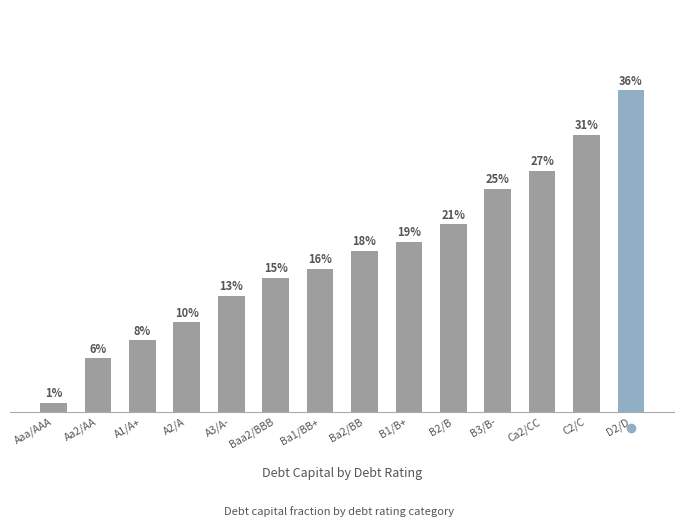

Does the chart contain any negative values?

No